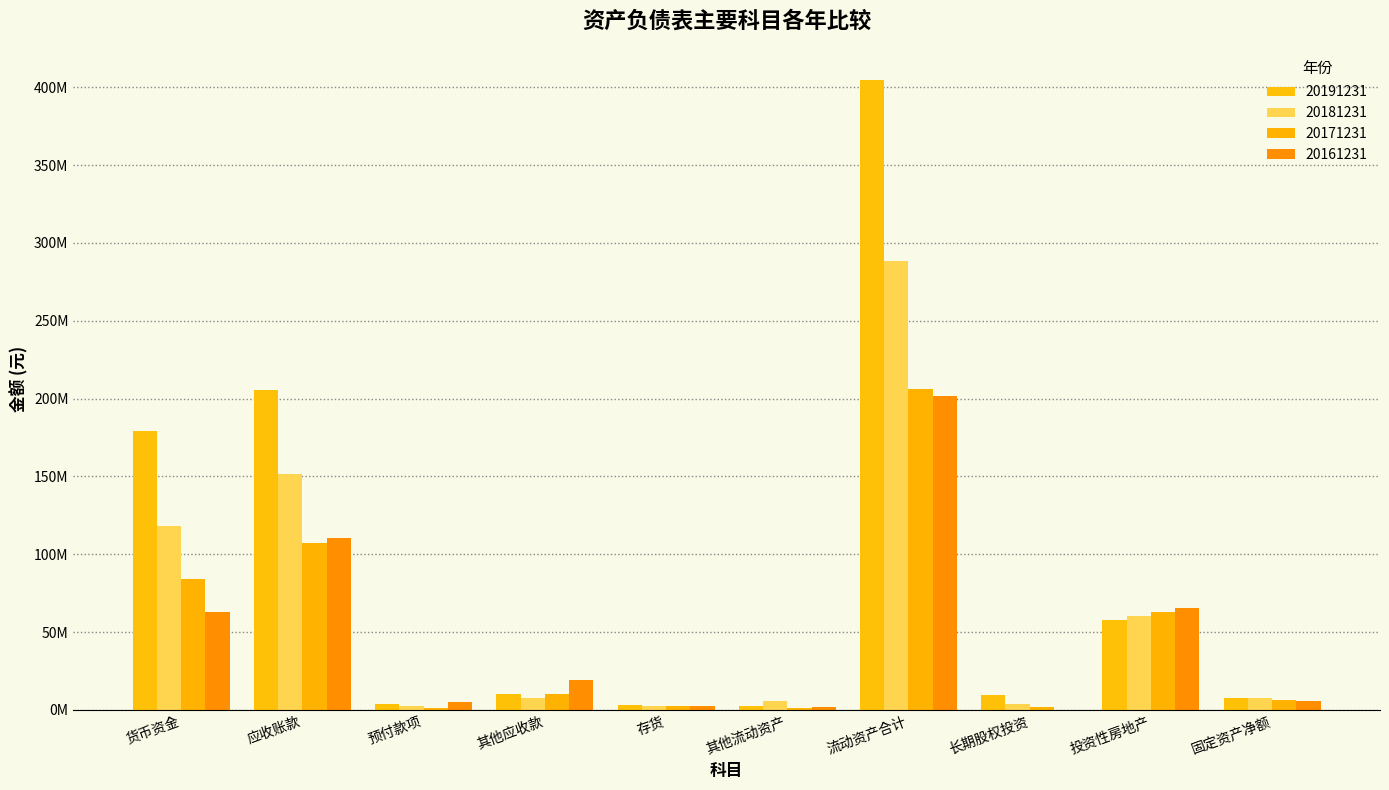

At which label is 20181231 closest to 145487627?

应收账款